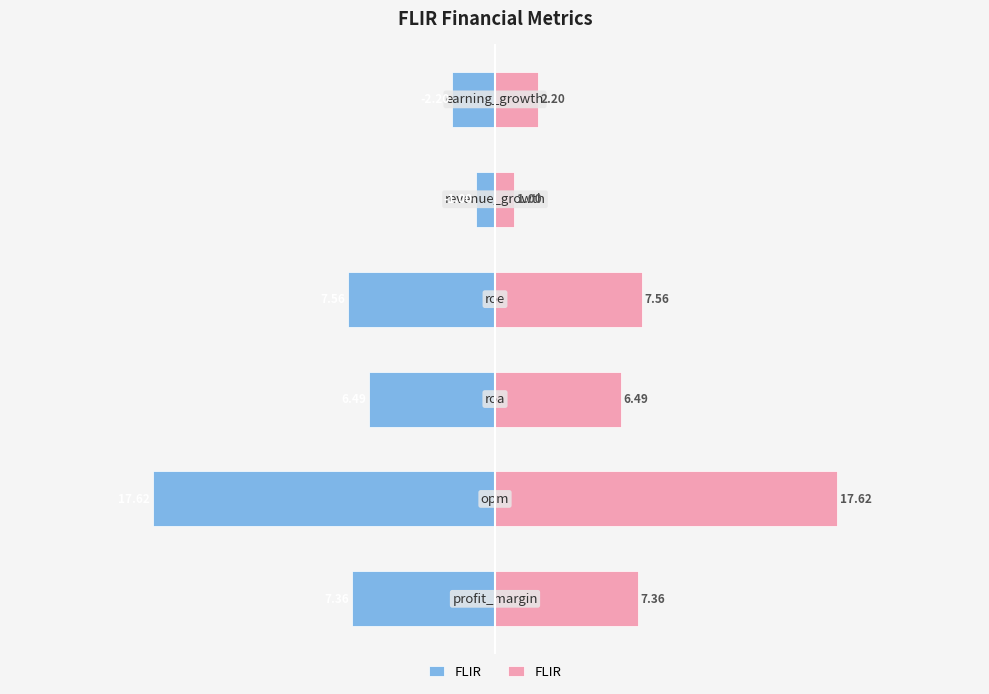

The FLIR (right) series shows 0.3 at 10. True or false?

False